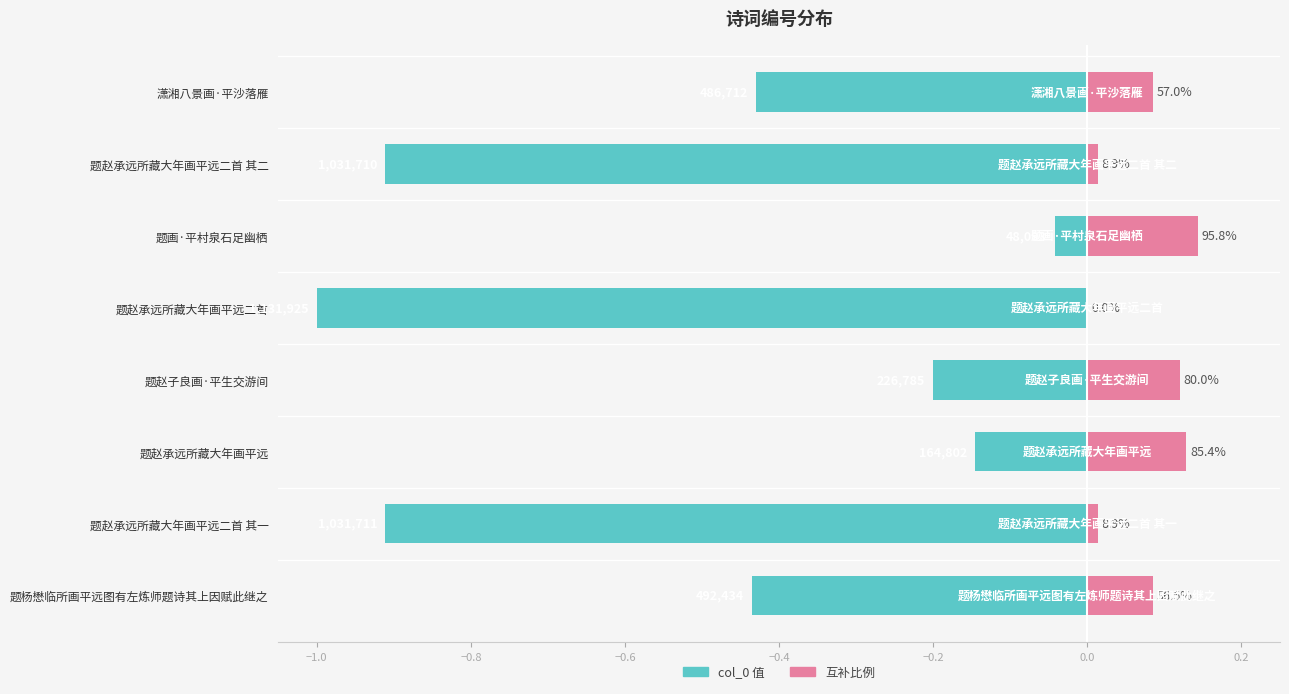

How many groups of bars are there?

8